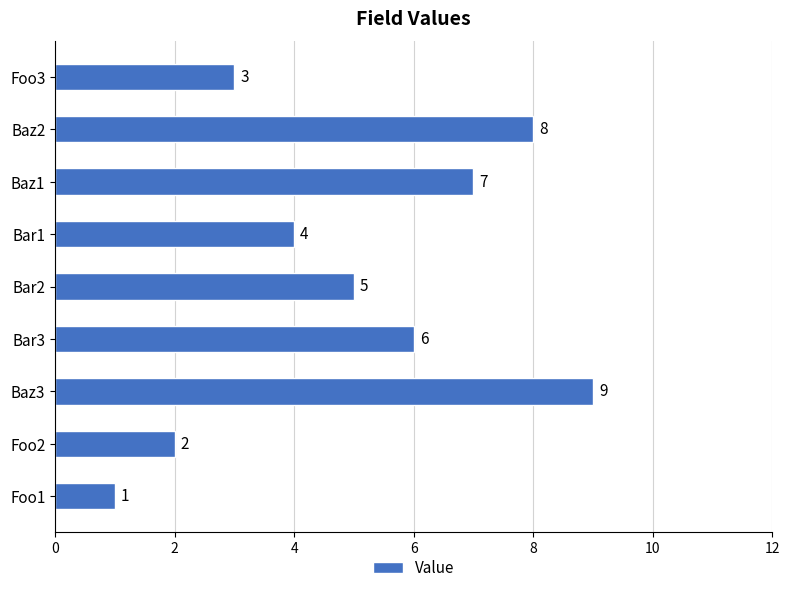

Count the values in the range 3 to 7.

5